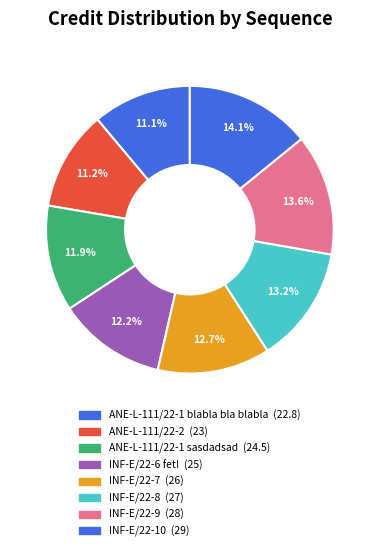

Is the sum of ANE-L-111/22-1 sasdadsad and INF-E/22-7 greater than half?

No